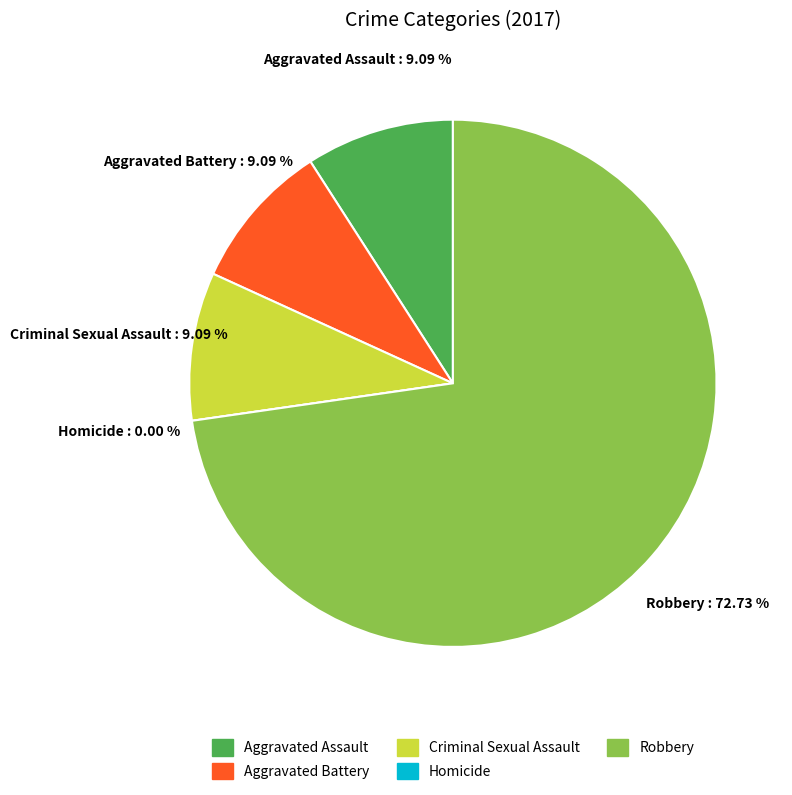

What is the smallest slice in the pie chart?

Homicide